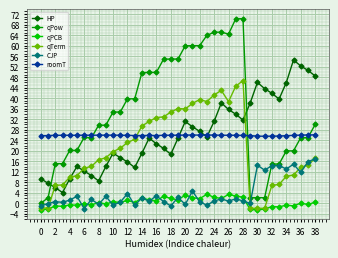

True or false: qPow and HP intersect in this chart.

True